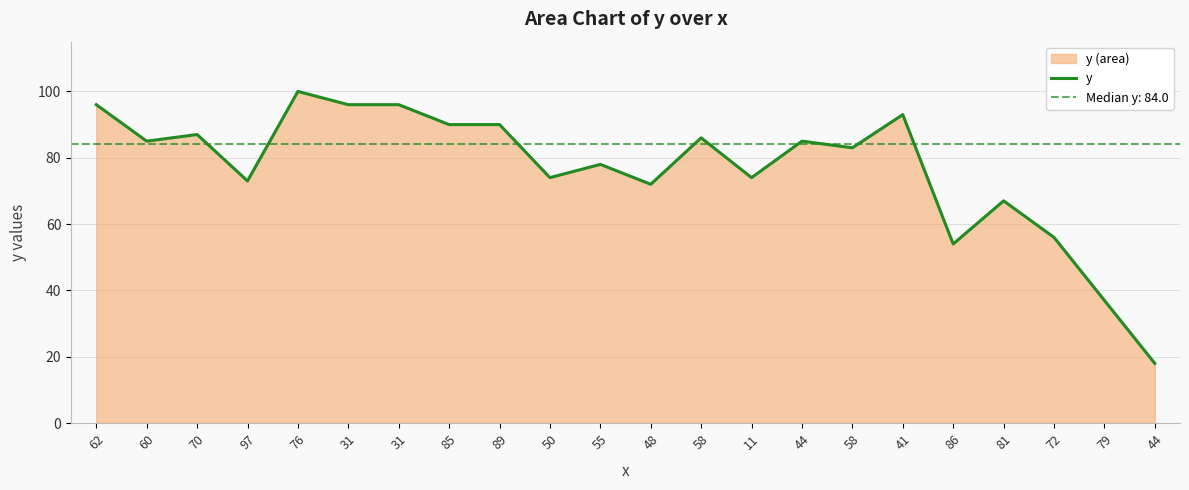

How many points are higher than both their immediate neighbors (excluding endpoints)?

7